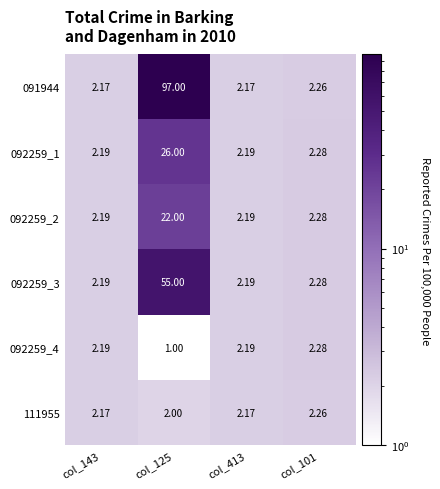

Is the value of 091944 at col_125 greater than the value of 092259_2 at col_143?

Yes